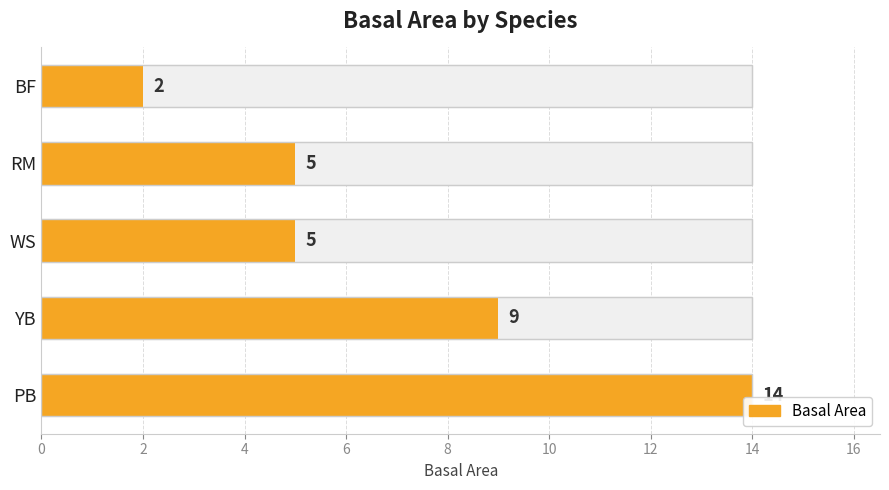

True or false: the data shows 5 at WS.

True